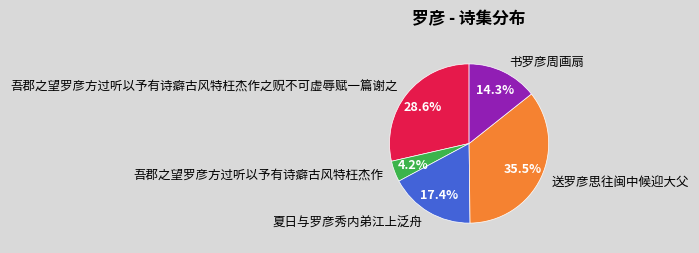

To the nearest percent, what percentage of the pie is 书罗彦周画扇?

14%